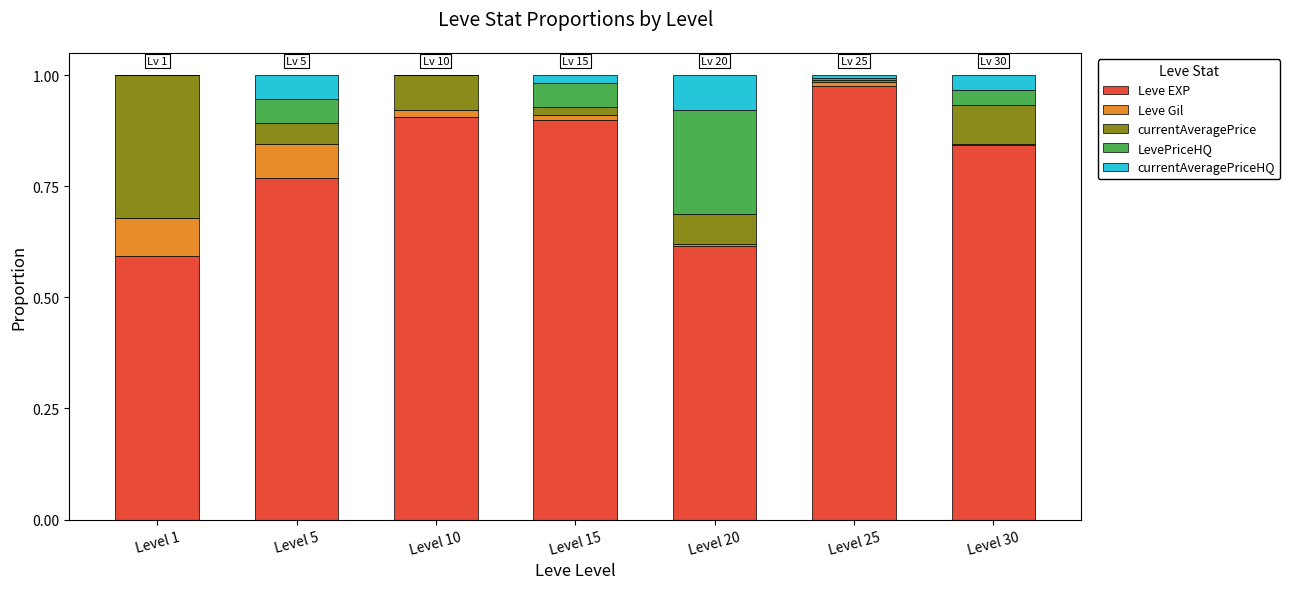

Which category has the highest value in the Leve EXP series?

Level 25